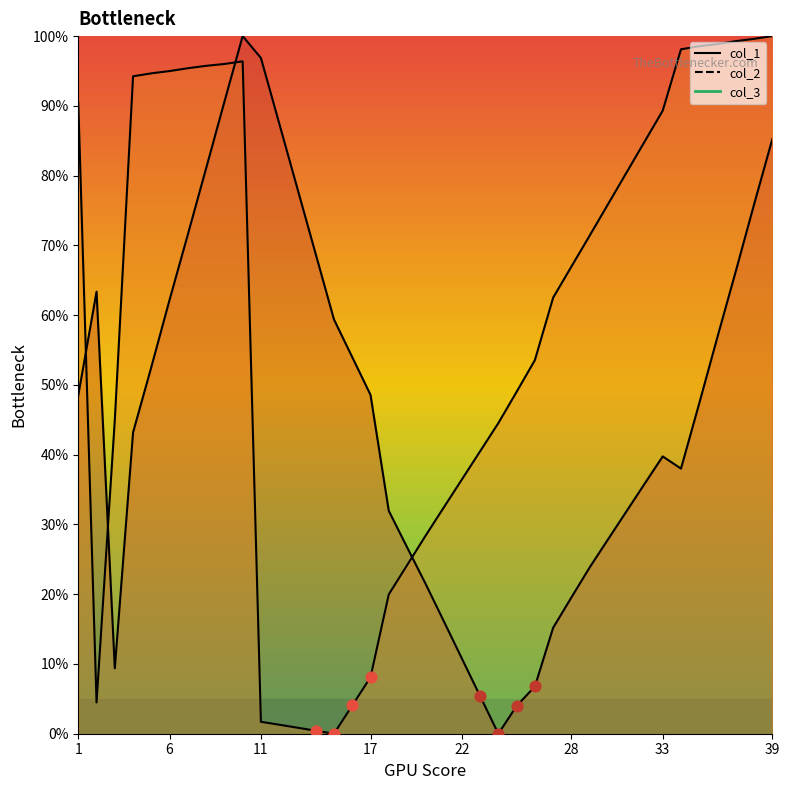

Which series has the largest total across all categories?

col_2 line